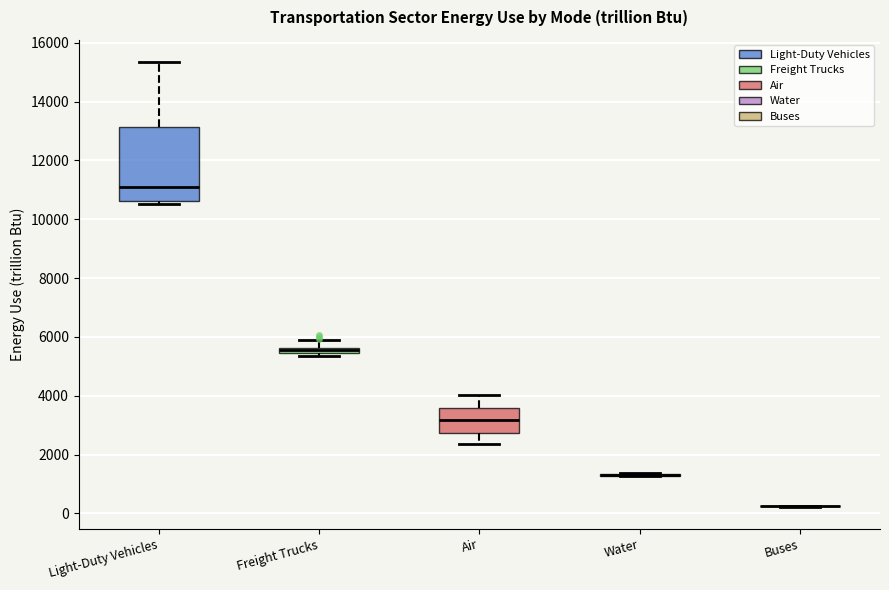

Comparing the boxes themselves (not the whiskers), which one is the tallest?

Light-Duty Vehicles